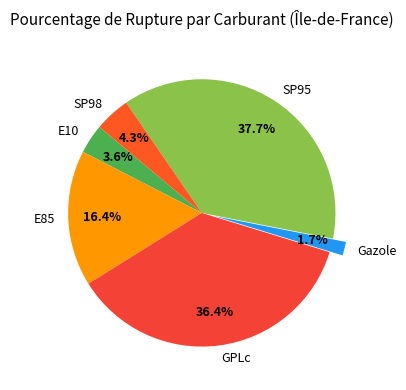

Which has a higher value, GPLc or E10?

GPLc